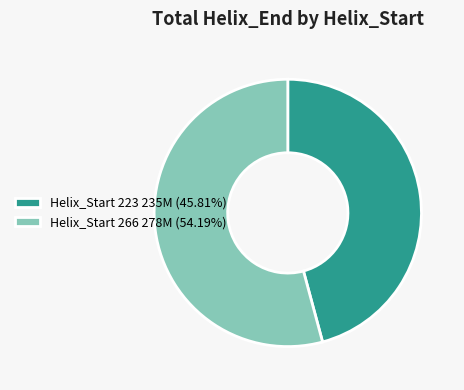

How many segments does this pie chart have?

2